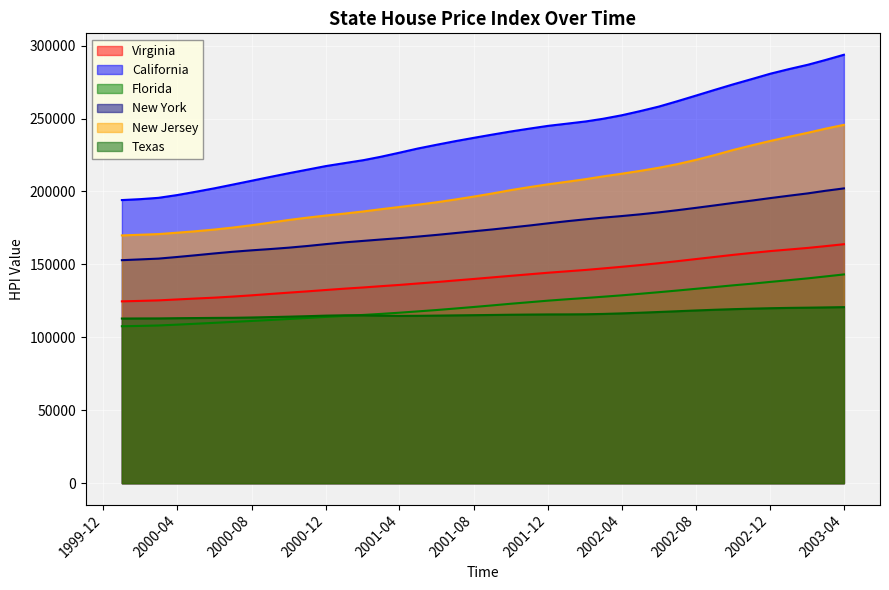

Between 2000-01 and 2000-06, which is larger?

2000-06